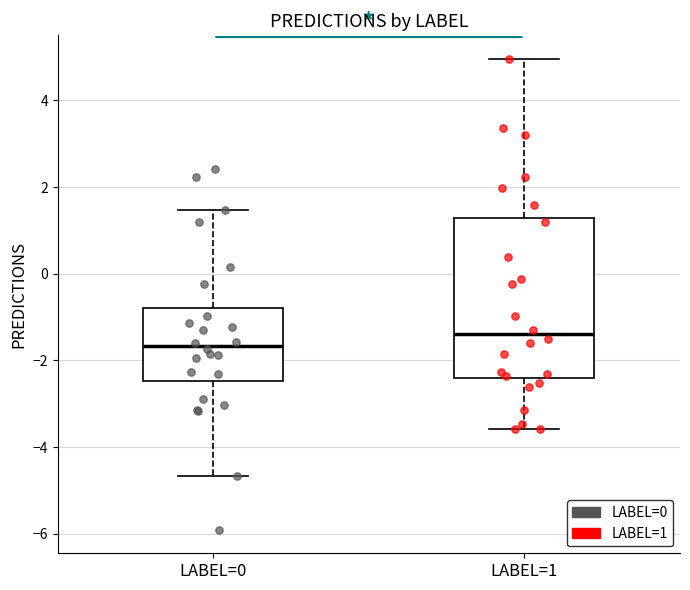

Comparing the boxes themselves (not the whiskers), which one is the tallest?

LABEL=1